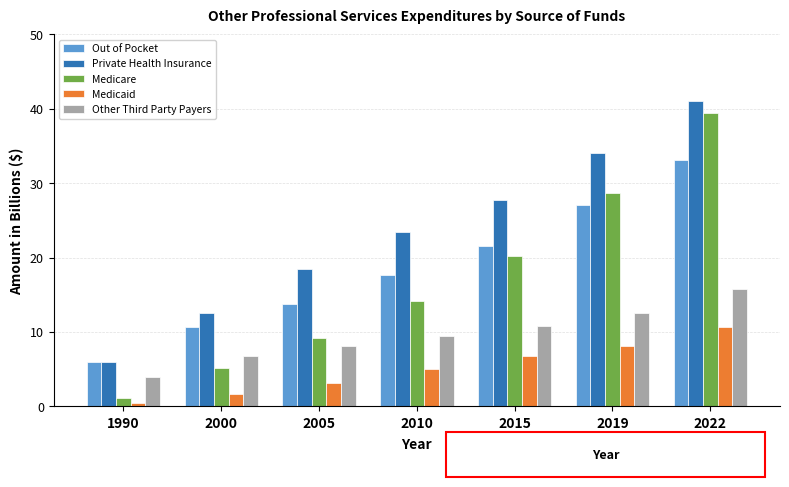

Reading left to right, list all the values displayed in this chart.

Out of Pocket: 1990=5.9	2000=10.6	2005=13.8	2010=17.7	2015=21.5	2019=27.0	2022=33.1
Private Health Insurance: 1990=6.0	2000=12.6	2005=18.4	2010=23.5	2015=27.7	2019=34.1	2022=41.1
Medicare: 1990=1.1	2000=5.1	2005=9.2	2010=14.1	2015=20.2	2019=28.7	2022=39.4
Medicaid: 1990=0.4	2000=1.6	2005=3.2	2010=5.0	2015=6.8	2019=8.1	2022=10.6
Other Third Party Payers: 1990=3.9	2000=6.7	2005=8.1	2010=9.5	2015=10.8	2019=12.6	2022=15.8